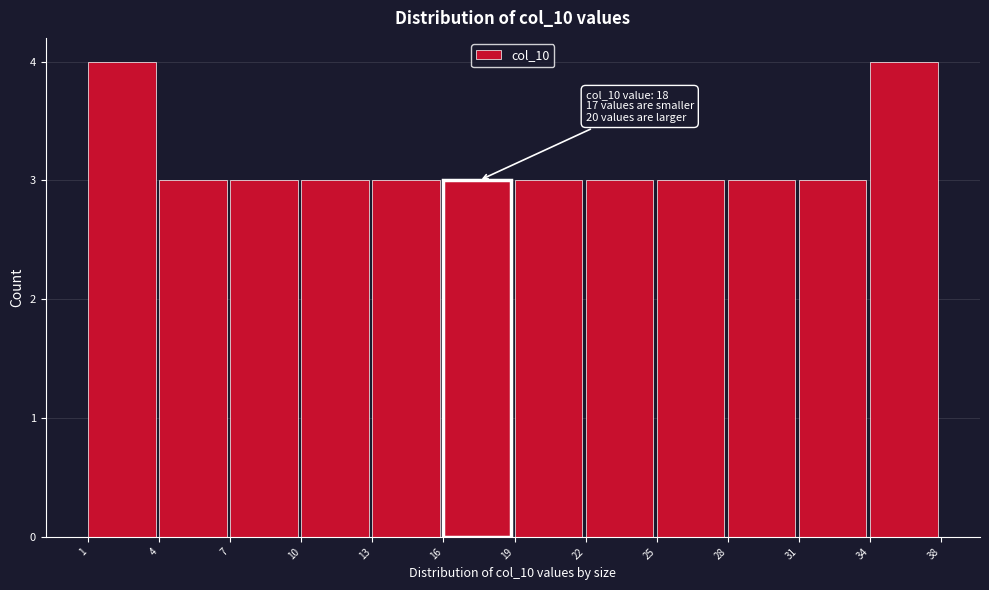

Reading right to left, extract all data points from this chart.

34=4	31=3	28=3	25=3	22=3	19=3	16=3	13=3	10=3	7=3	4=3	1=4